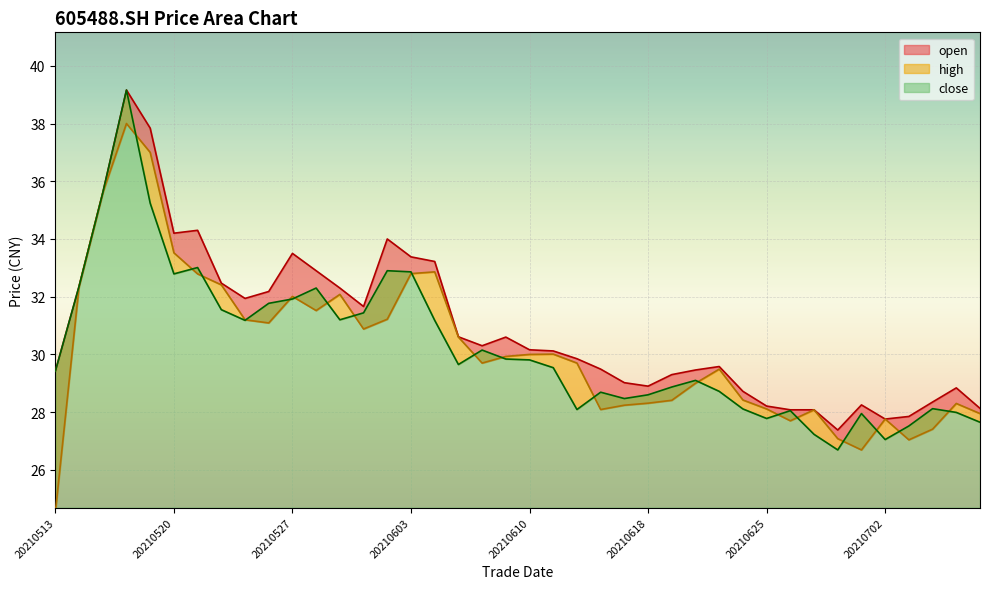

At how many categories does at least one series exceed 34?

5